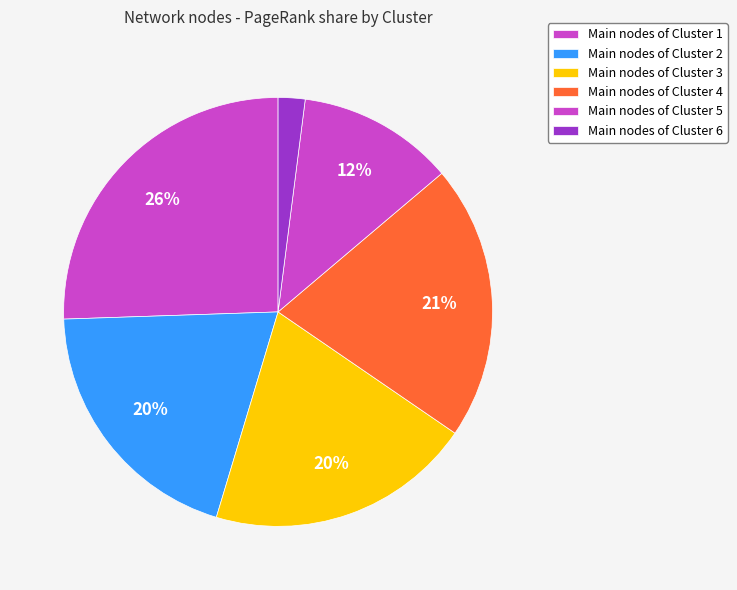

To the nearest percent, what is the average slice percentage?

17%